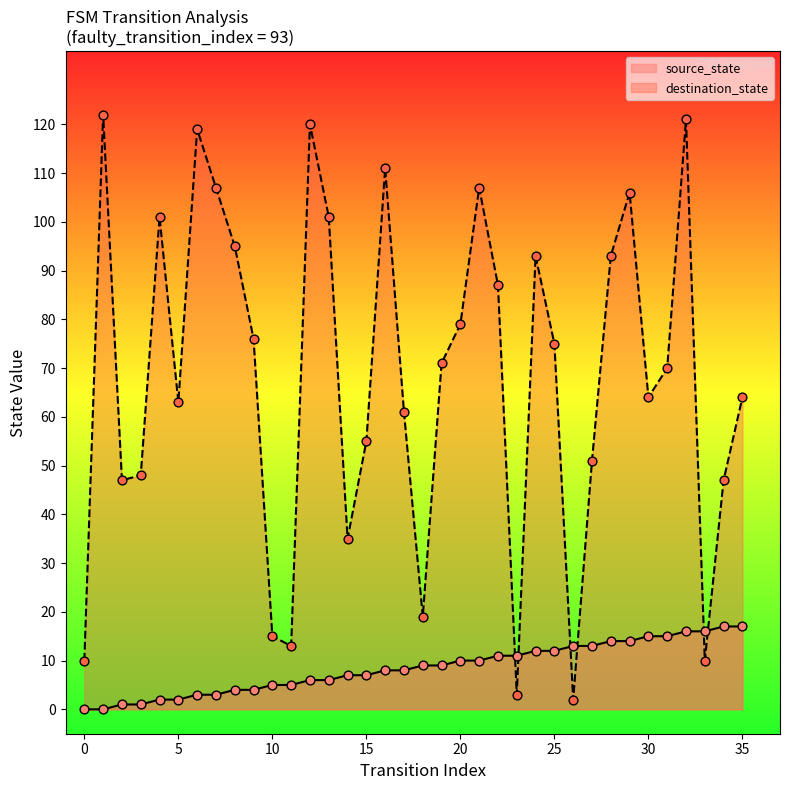

Which series has the largest Y range (max minus min)?

destination_state